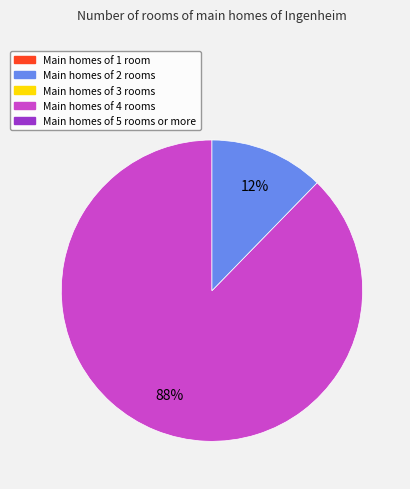

To the nearest percent, what is the average slice percentage?

50%